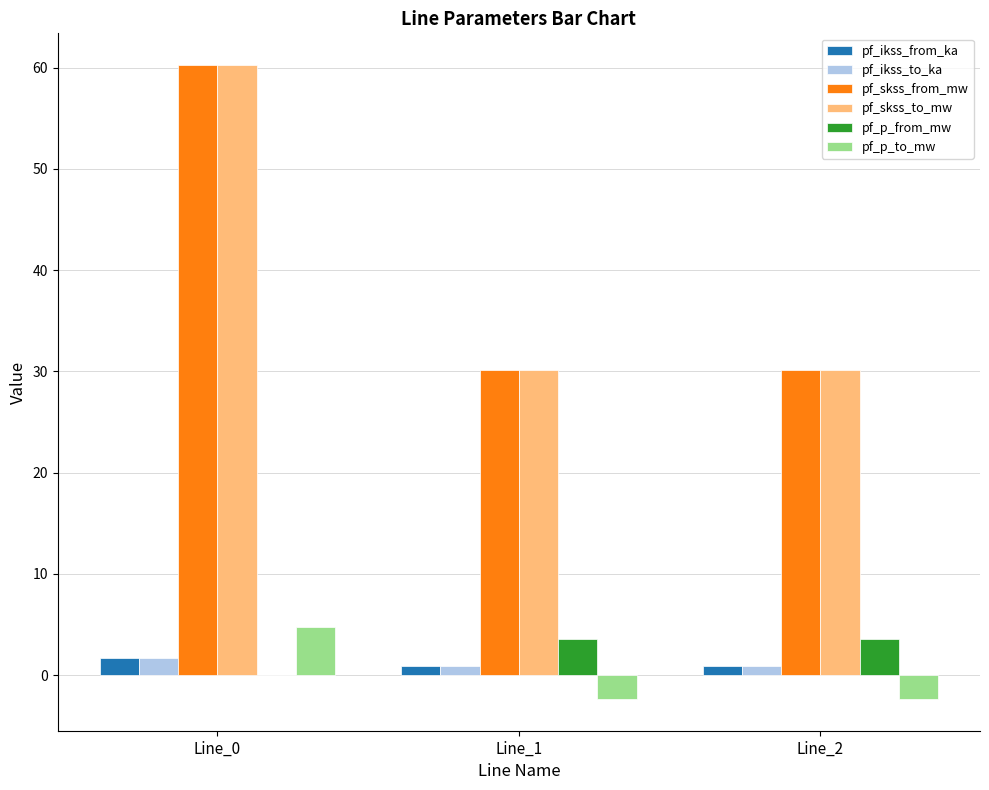

What is the sum of all pf_skss_to_mw values?

120.5